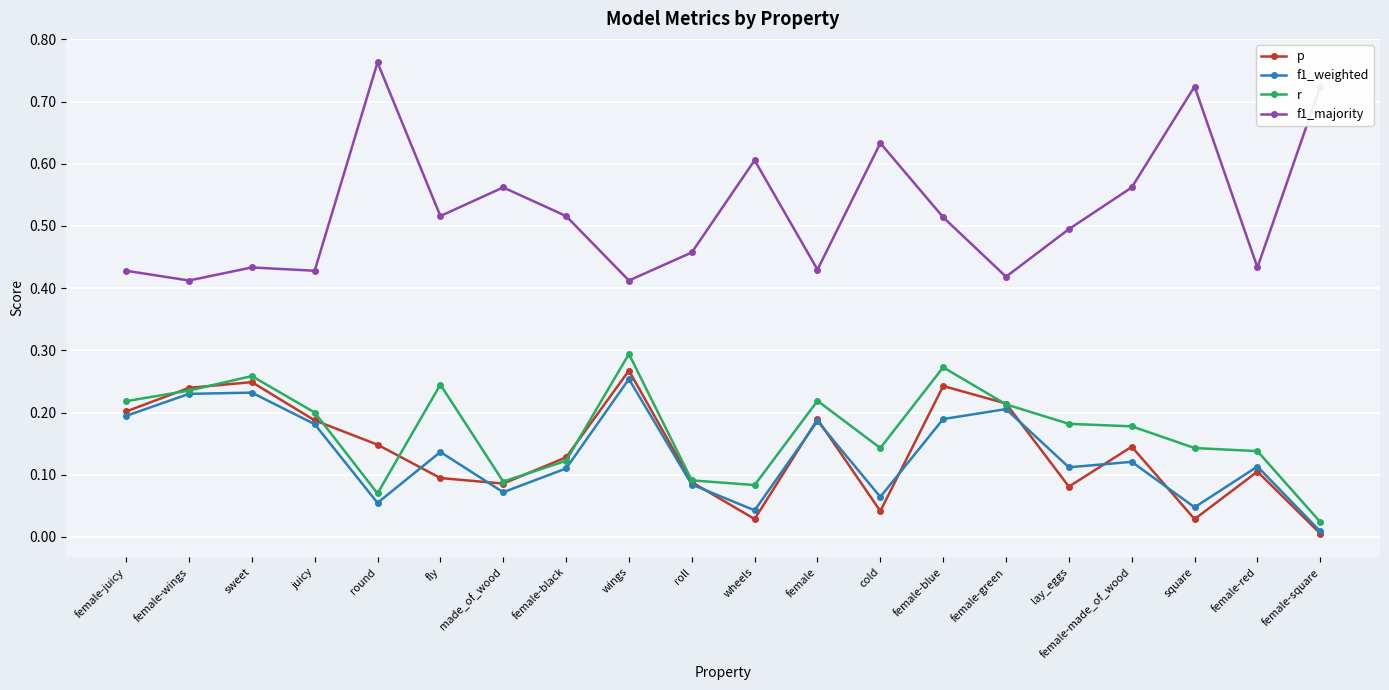

What is the label of the 19th point from the left?

female-red